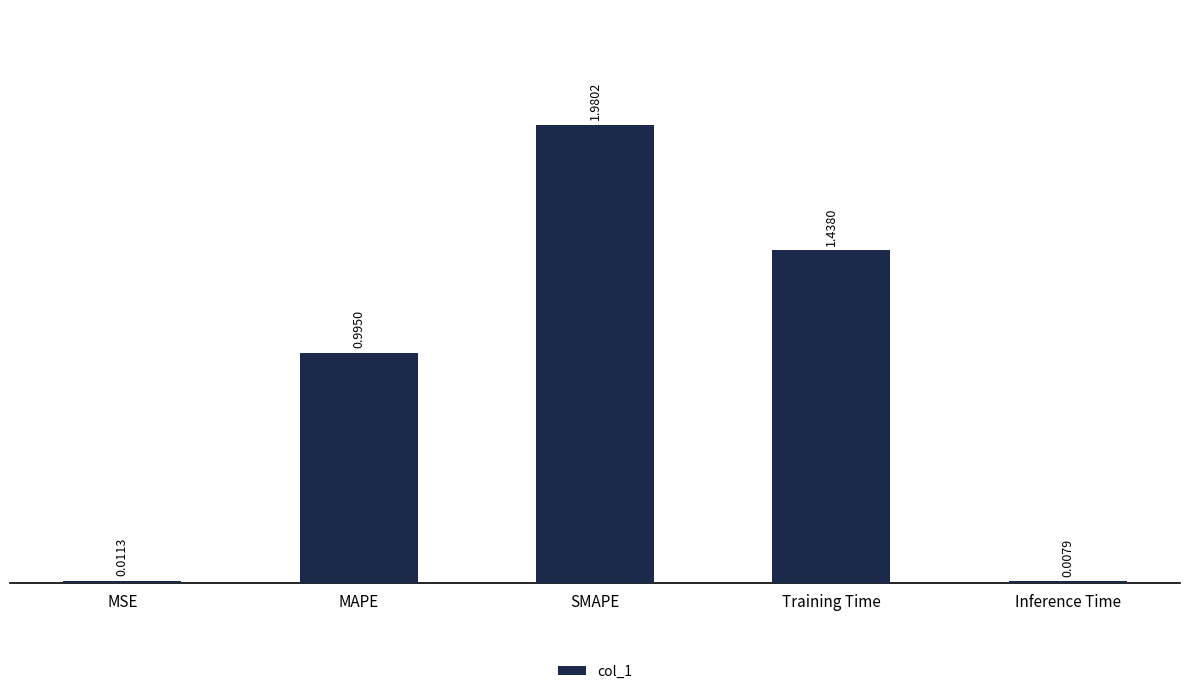

What is the sum of all values?

4.4